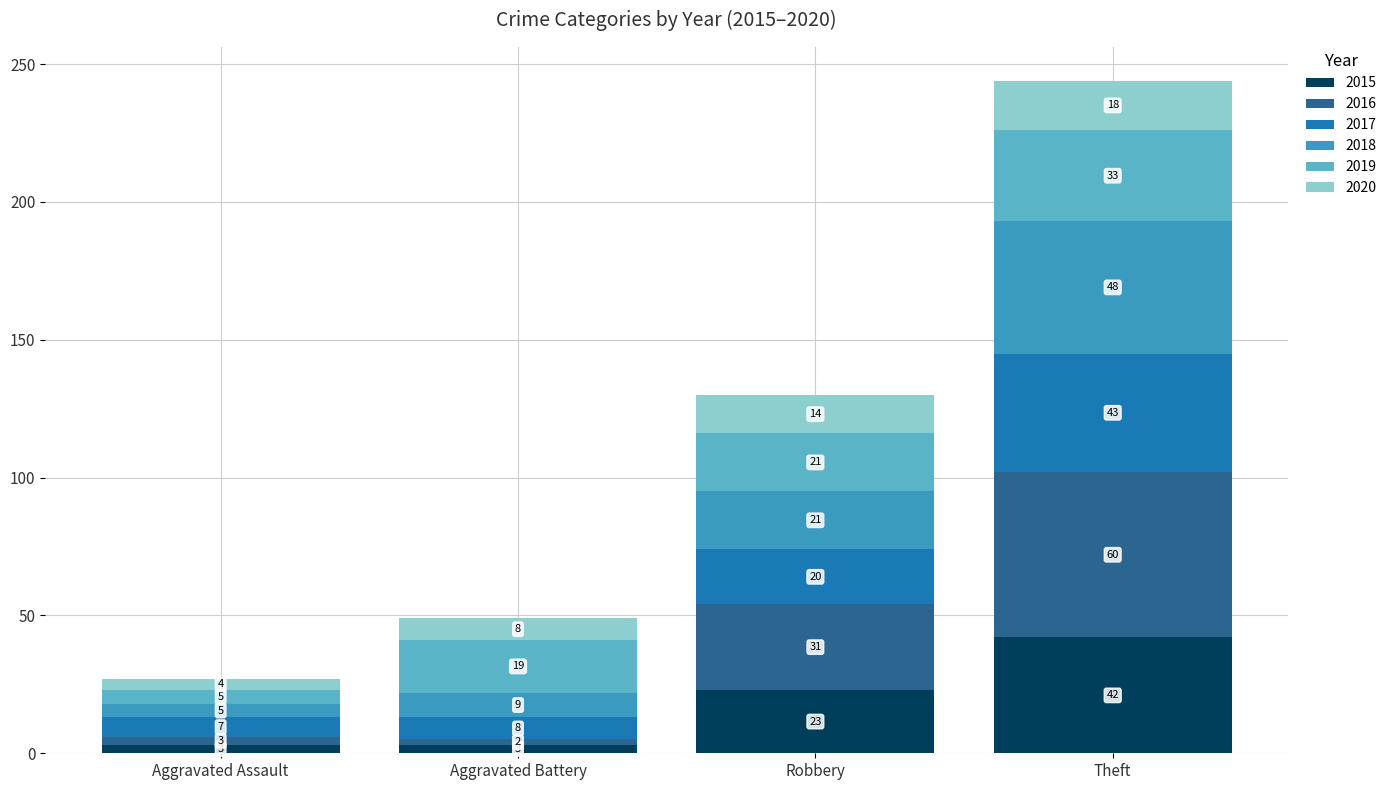

Where is 2015 nearest to the value 22?

Robbery